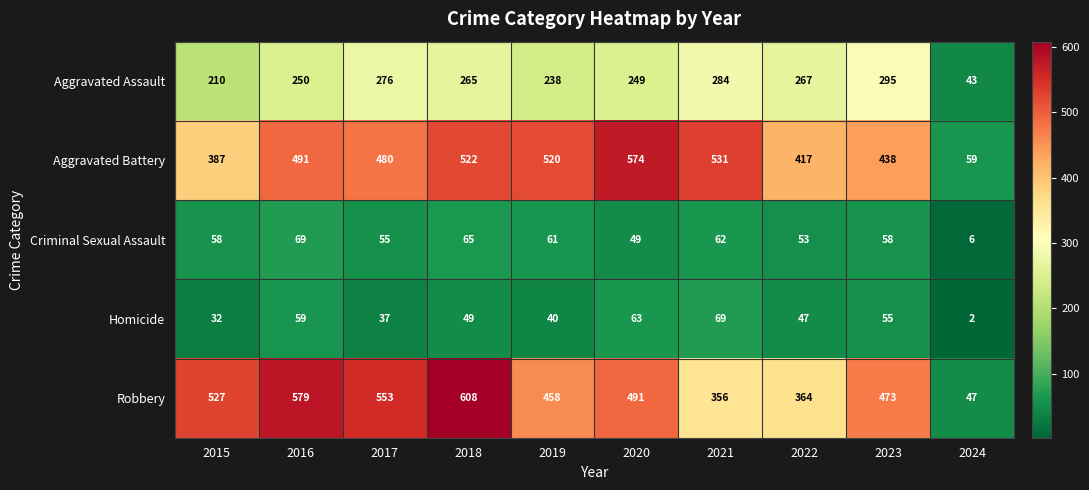

Between 2018 and 2022, which series saw the biggest shift?

Robbery